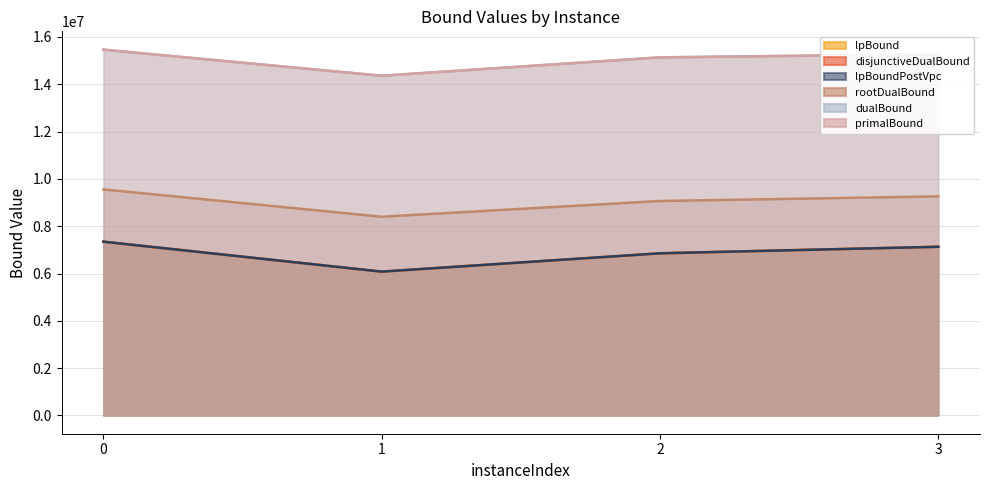

How many series are shown in this chart?

6